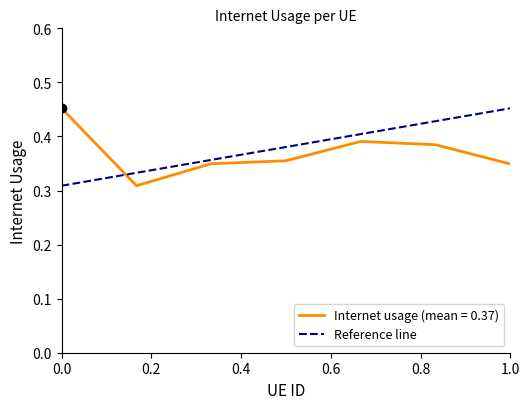

The value of Internet usage (mean = 0.37) at 0.0 is 0.2. True or false?

False